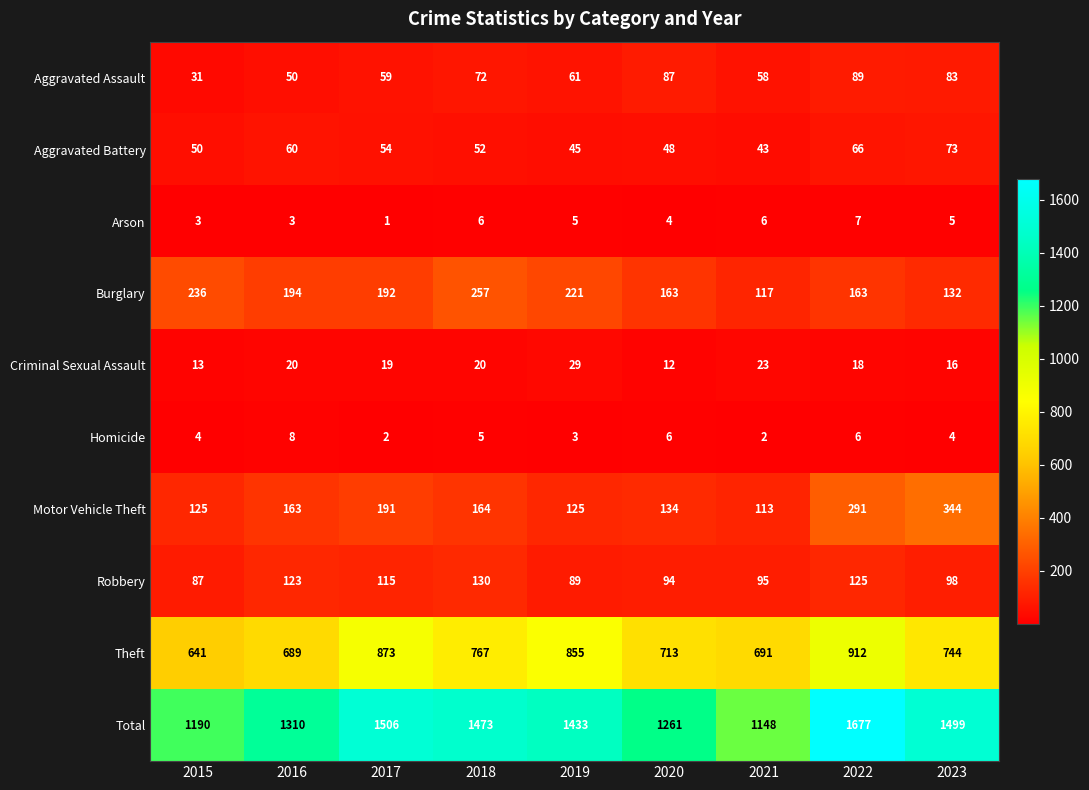

At which label is Aggravated Battery closest to 58?

2016